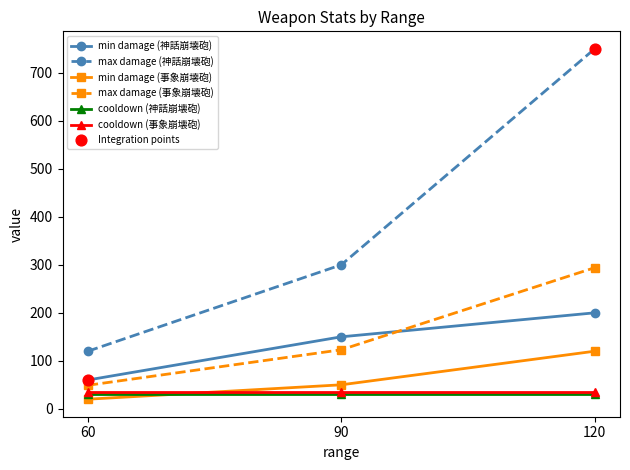

The max damage (事象崩壊砲) series shows 24 at 60. True or false?

False